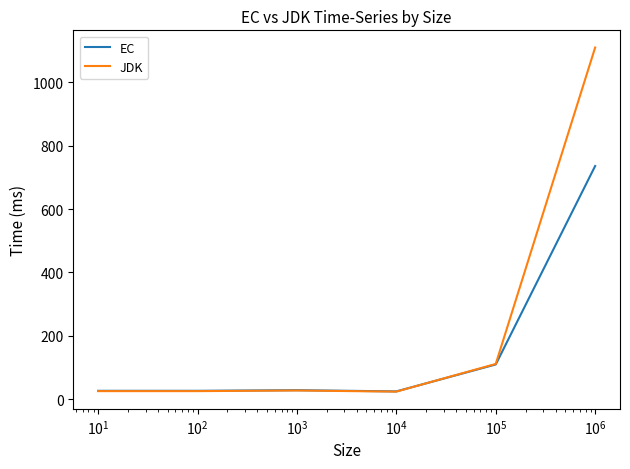

What is the minimum value for JDK?

24.0